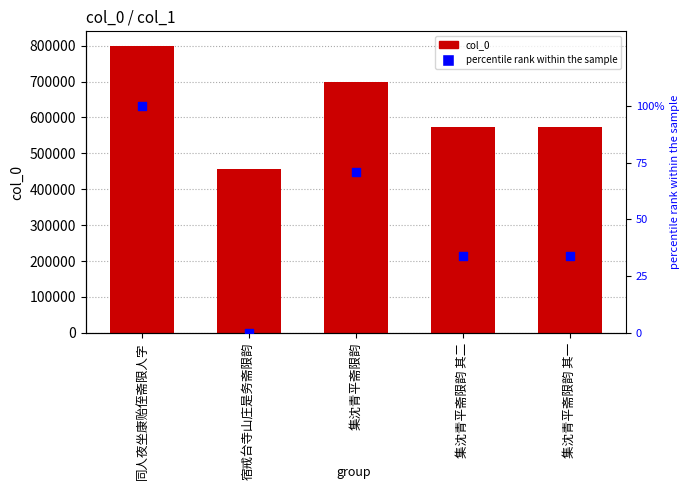

Is the value of col_0 at 集沈青平斋限韵 greater than the value of percentile rank within the sample at 同人夜坐康贻侄斋限人字?

Yes